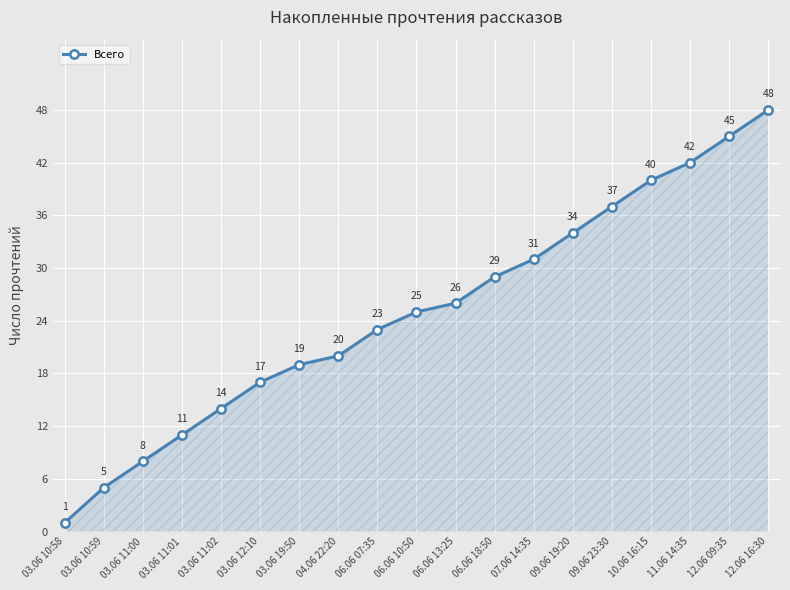

What is the sum of all values?

475